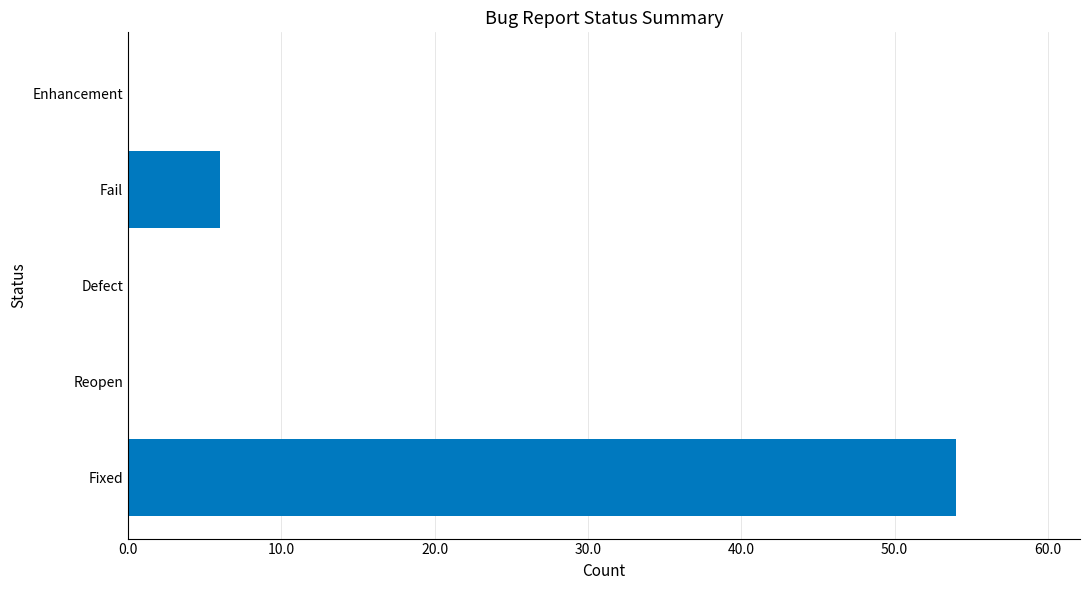

What is the sum of the values at Defect and Fixed?

54